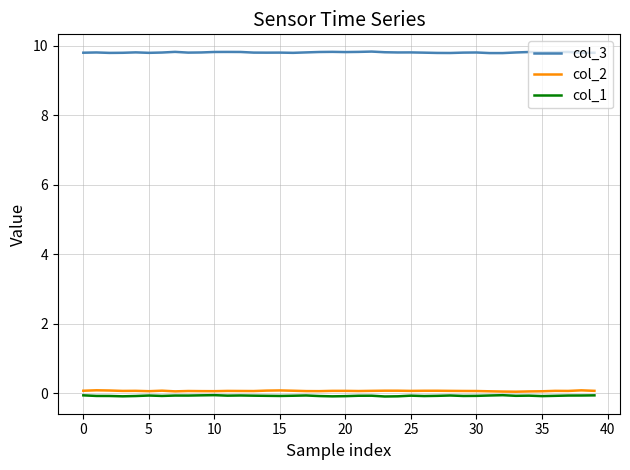

True or false: col_3 and col_2 cross at least once.

False